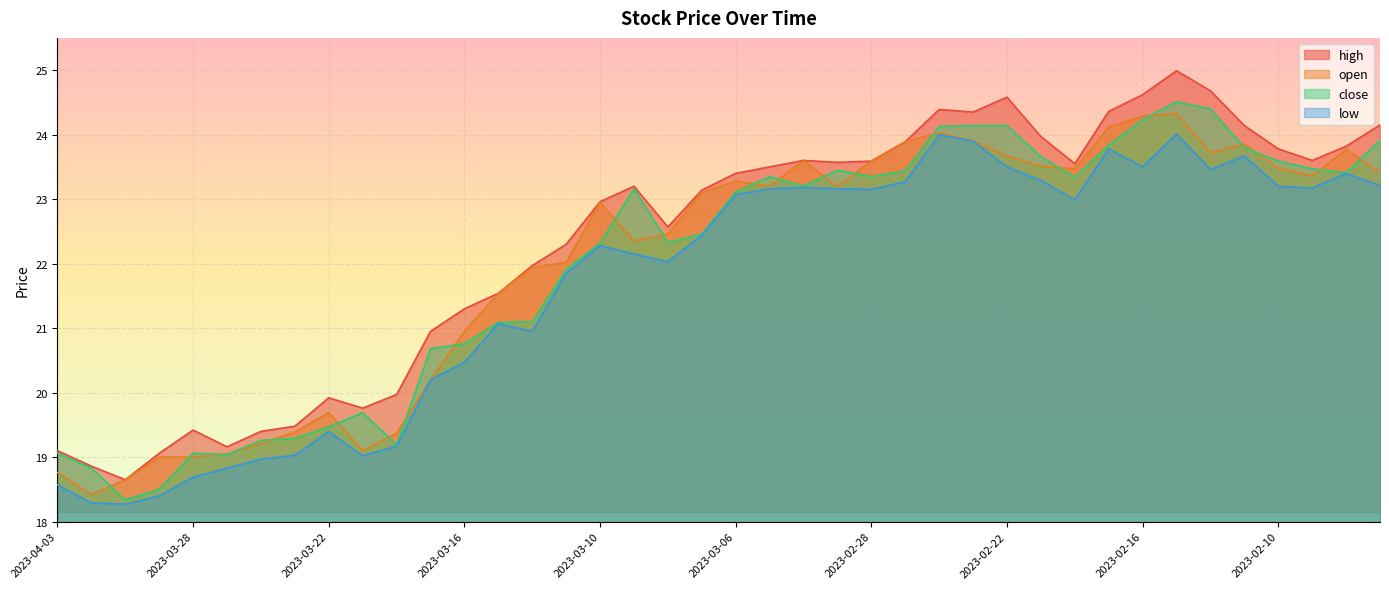

Is the value of open at 2023-03-31 greater than the value of low at 2023-03-13?

No